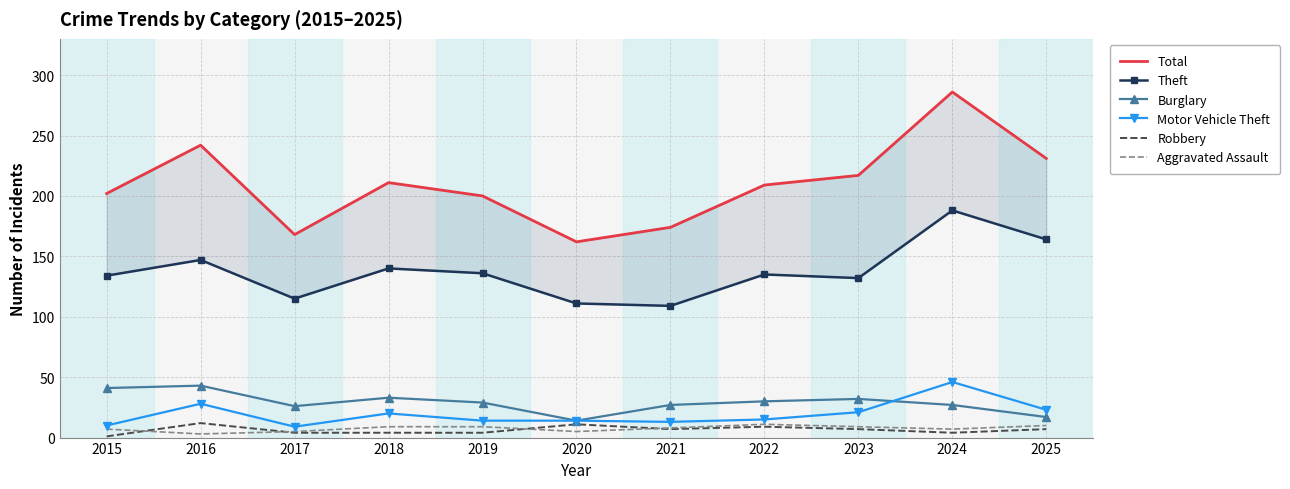

What is the spread (max minus min) of values at 2019?

196